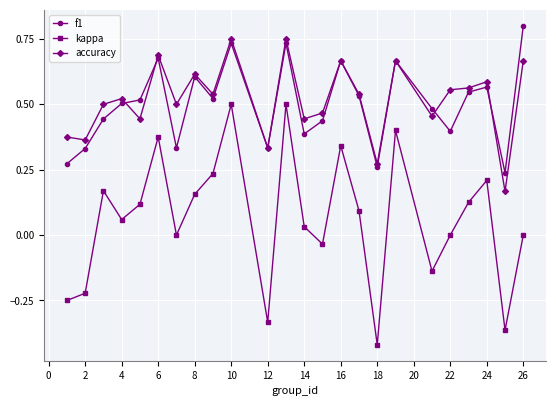

True or false: kappa and accuracy intersect in this chart.

False